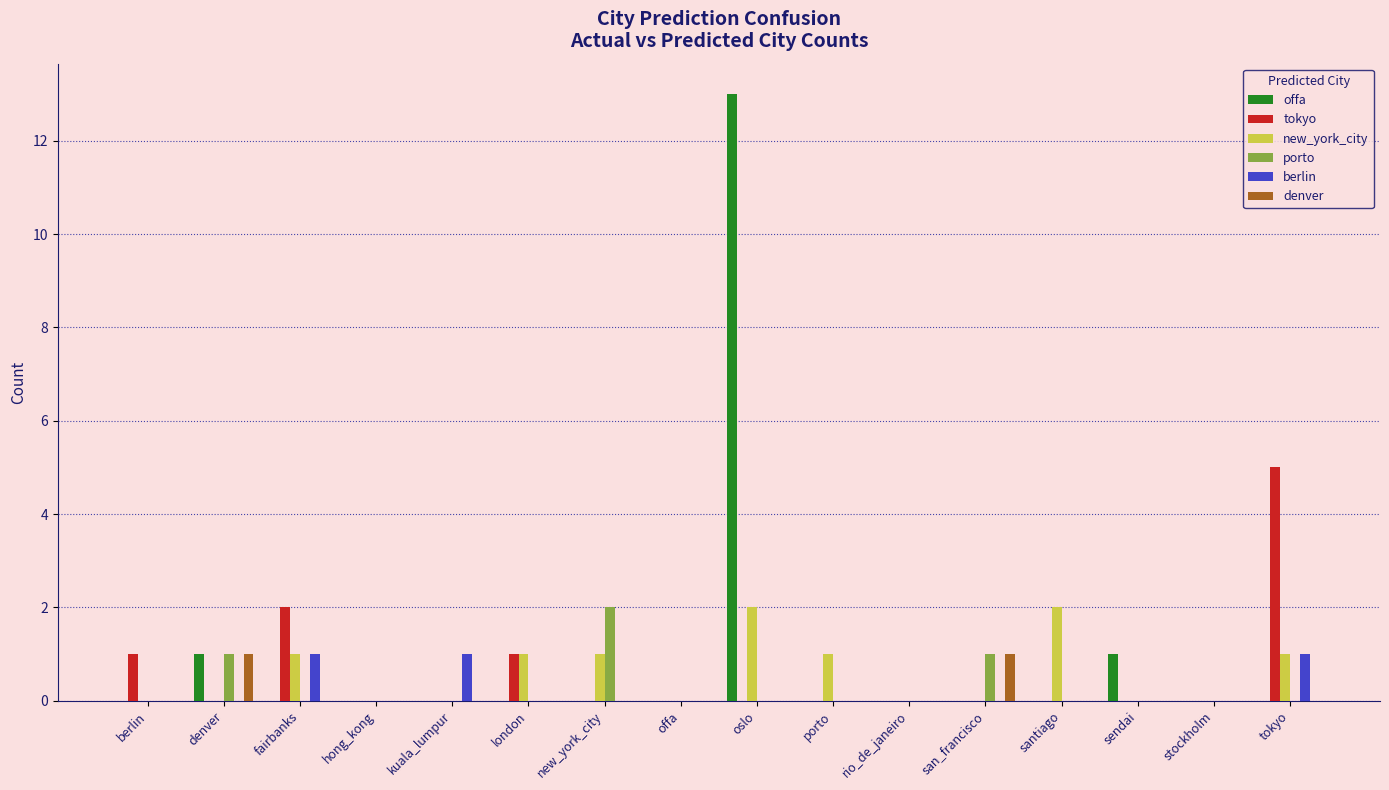

What is the average value of the new_york_city series?

1